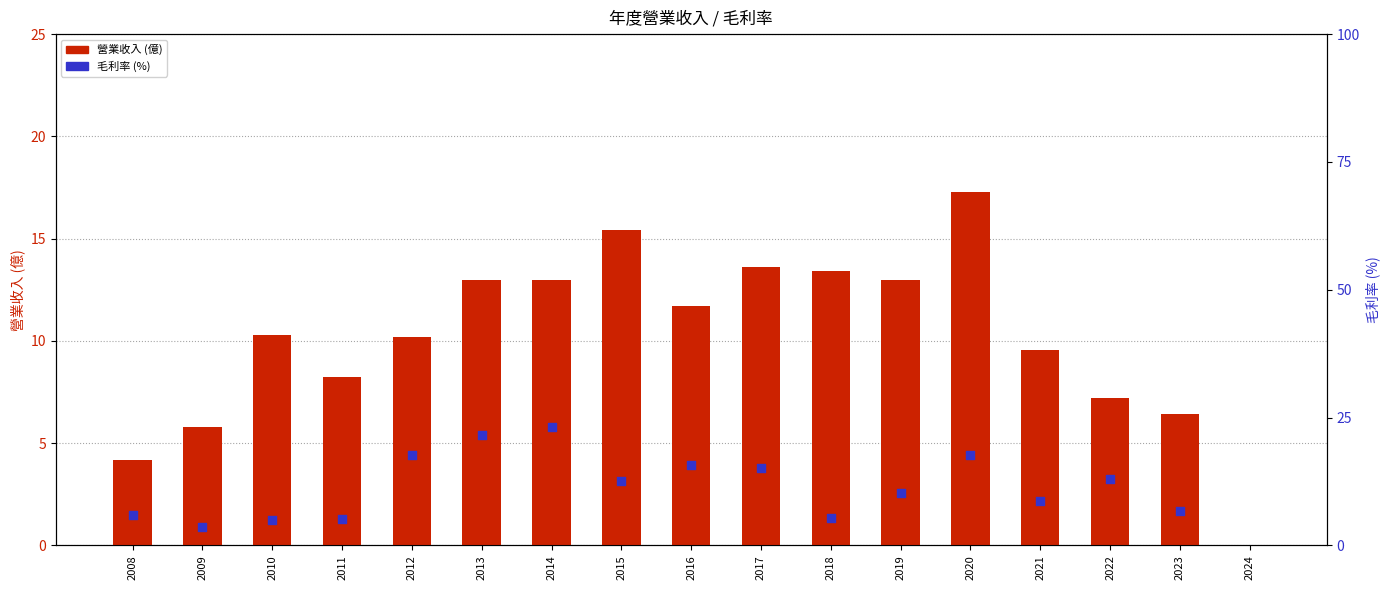

Is the value of 營業收入 (億) at 2010 greater than the value of 毛利率 (%) at 2010?

Yes